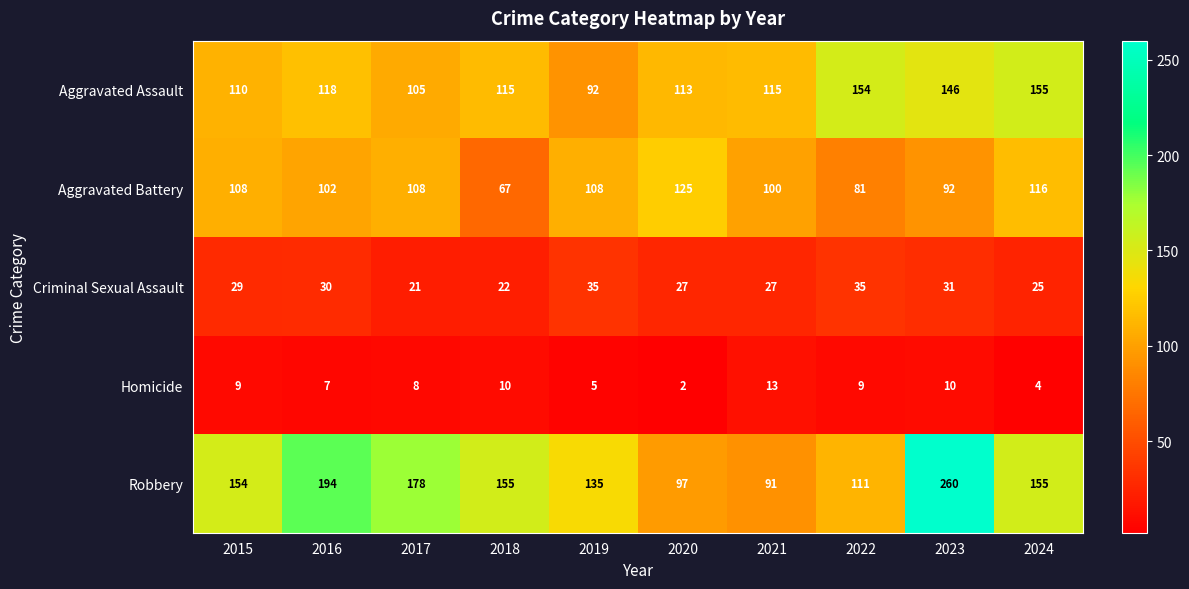

Rank the series at 2016 from lowest to highest value.

Homicide, Criminal Sexual Assault, Aggravated Battery, Aggravated Assault, Robbery